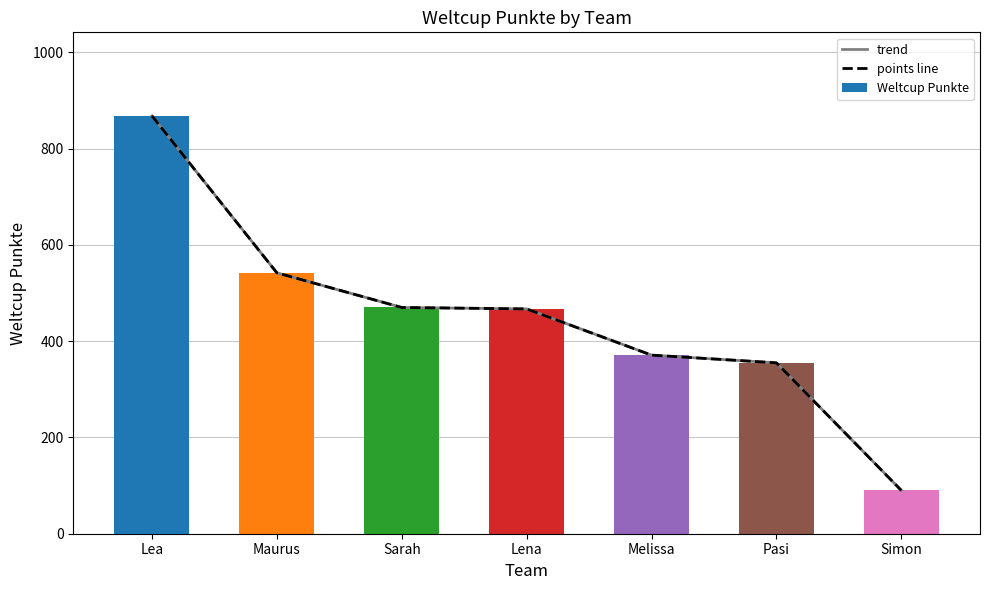

The value of trend at Lena is 147. True or false?

False